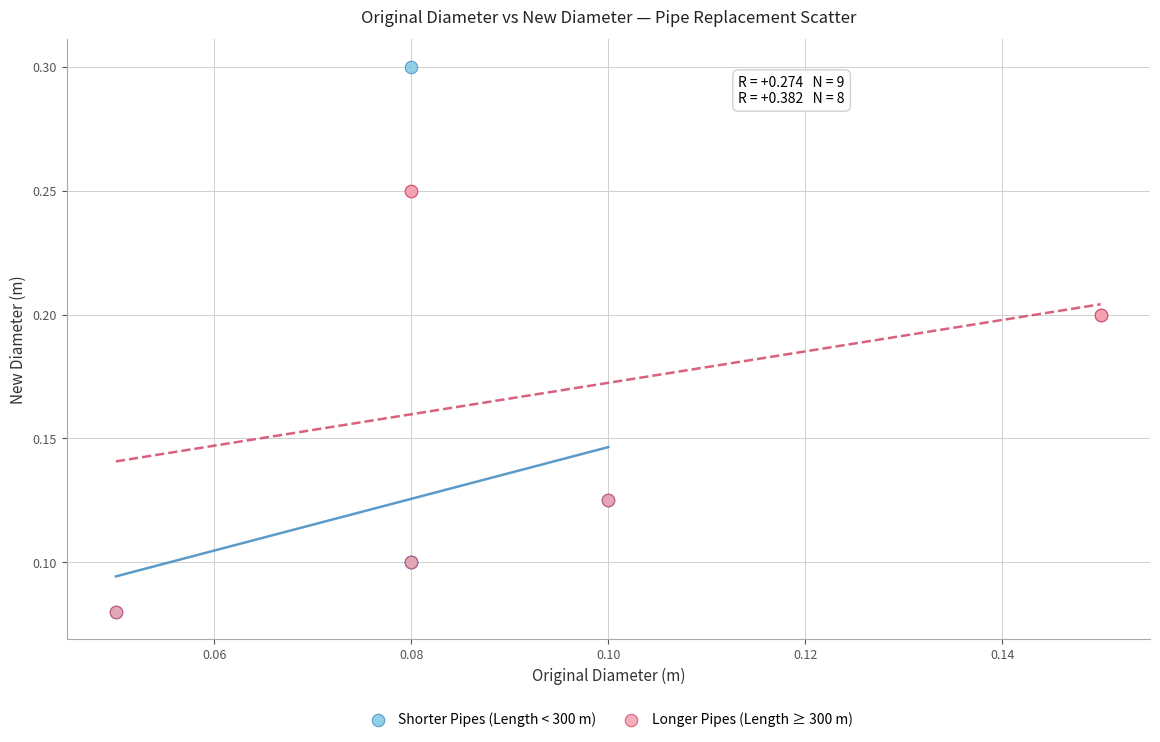

What are all the series names shown in the legend?

Shorter Pipes (Length < 300 m), Longer Pipes (Length ≥ 300 m)